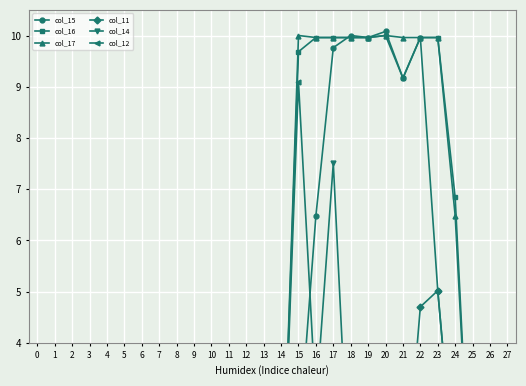

What is the difference between the maximum and minimum values in the col_12 series?

9.1